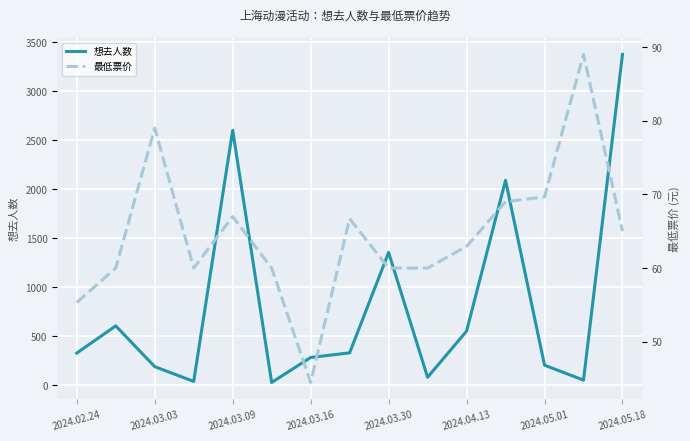

True or false: 最低票价 and 想去人数 intersect in this chart.

True